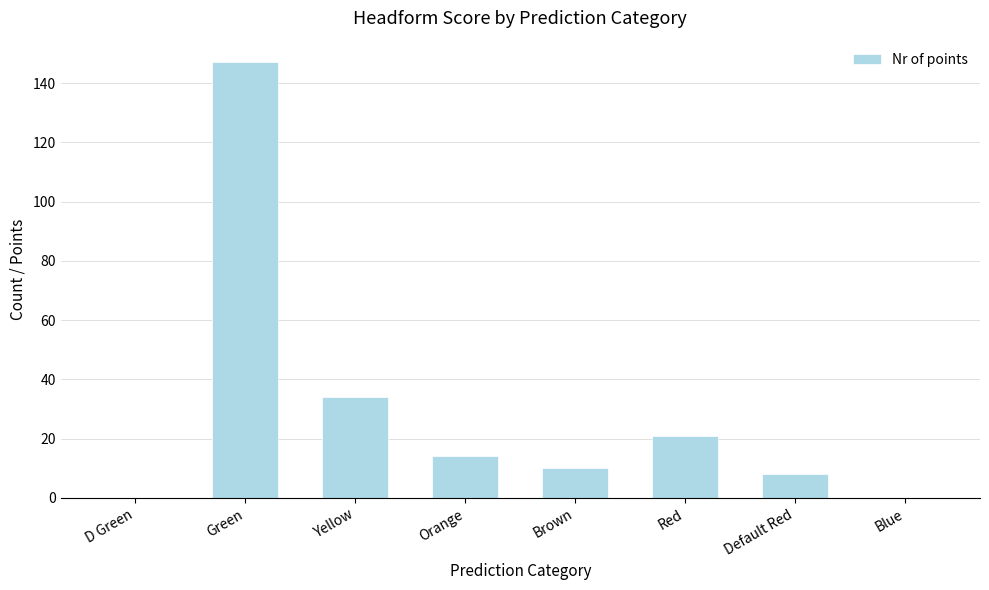

What is the sum of all values?

234